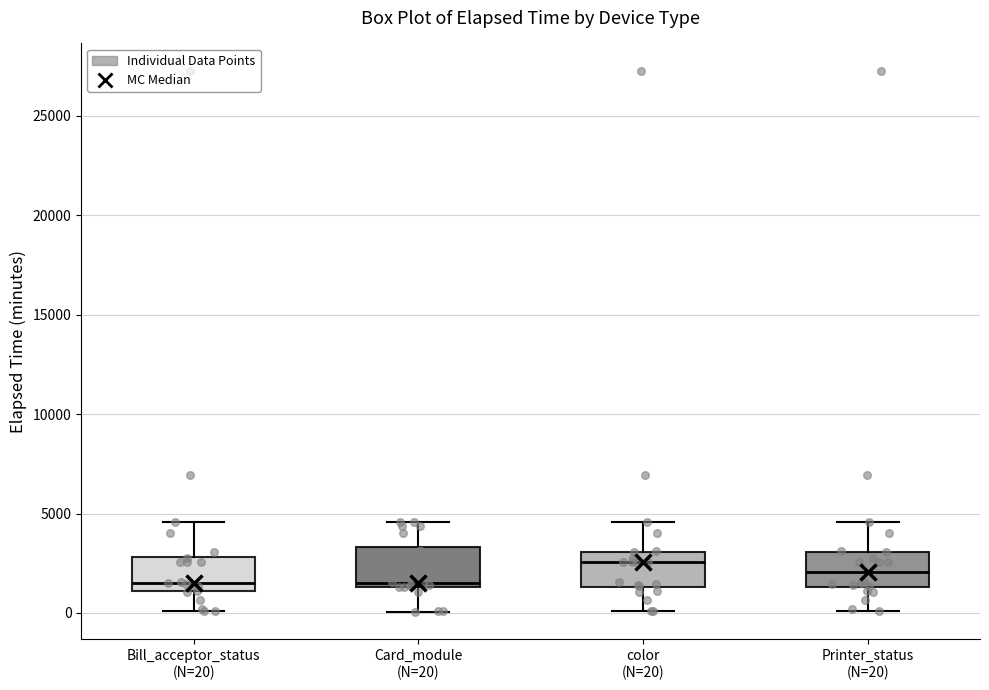

Where does the lower whisker of the box for color (N=20) end on the y-axis? The values are not printed on the chart, so give them approximately, as read against the axis.

0